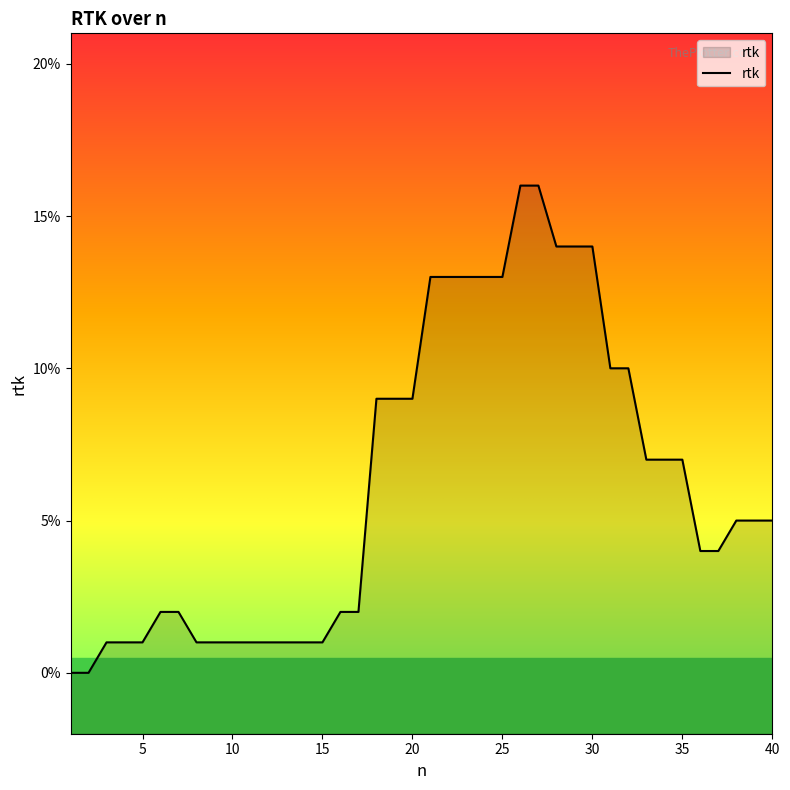

Rank the categories by value from highest to lowest.

26, 27, 28, 29, 30, 21, 22, 23, 24, 25, 31, 32, 18, 19, 20, 33, 34, 35, 38, 39, 40, 36, 37, 6, 7, 16, 17, 3, 4, 5, 8, 9, 10, 11, 12, 13, 14, 15, 1, 2